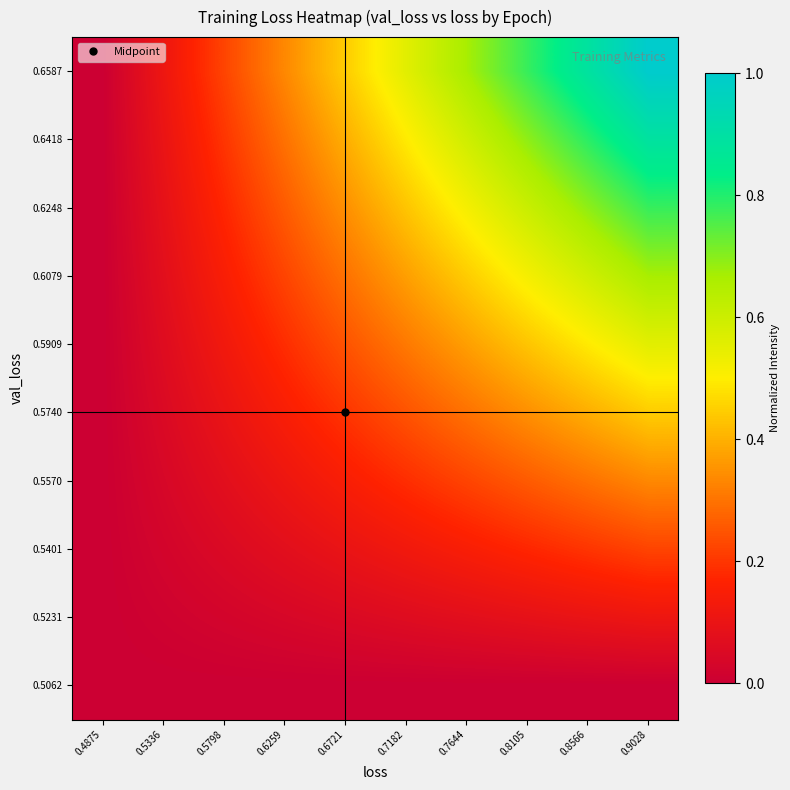

At which category does the chart reach its peak across all series?

0.9028